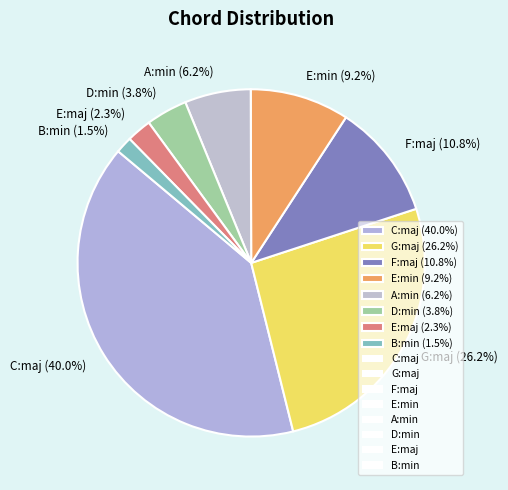

Combined, what portion of the pie is G:maj and D:min?

30.0%